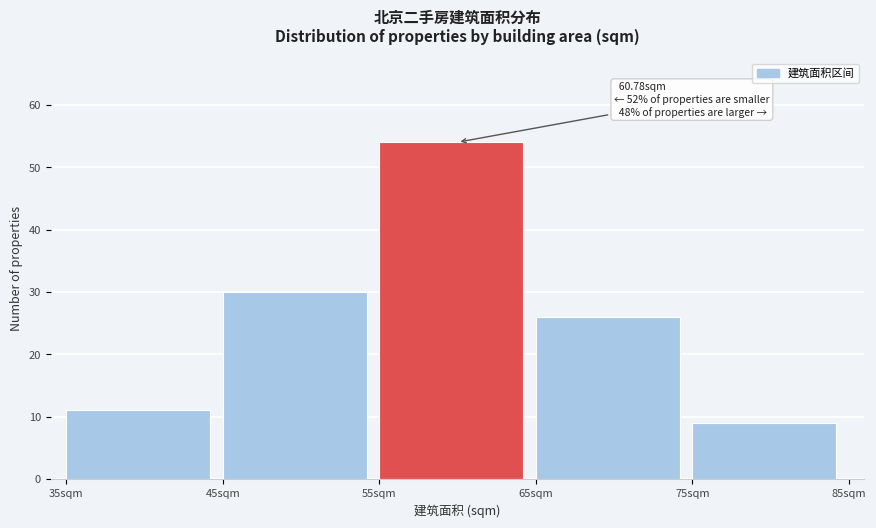

Which range on the x-axis has the tallest bar?

55 to 65